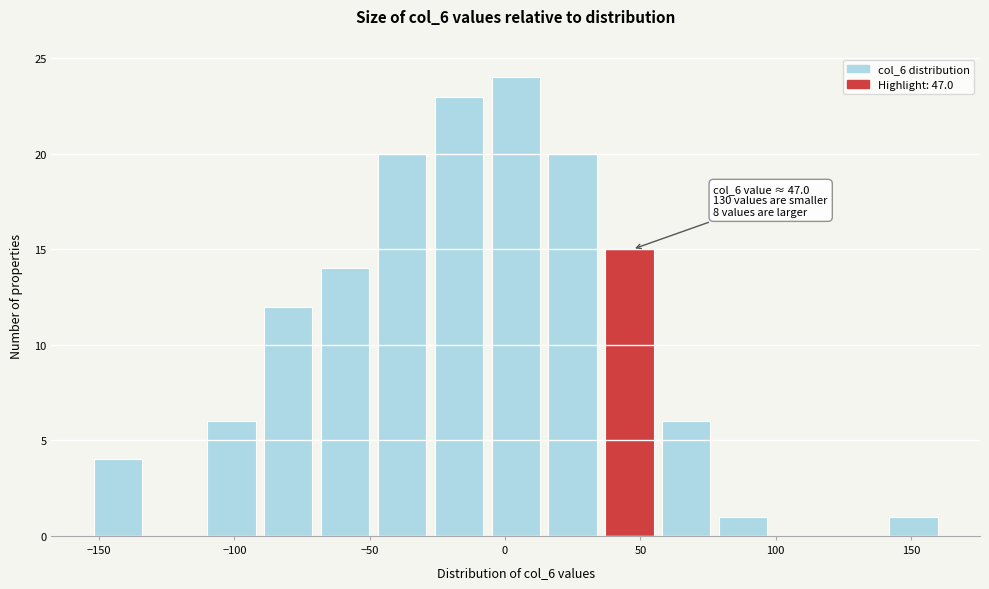

Which range on the x-axis has the tallest bar?

-5 to 16